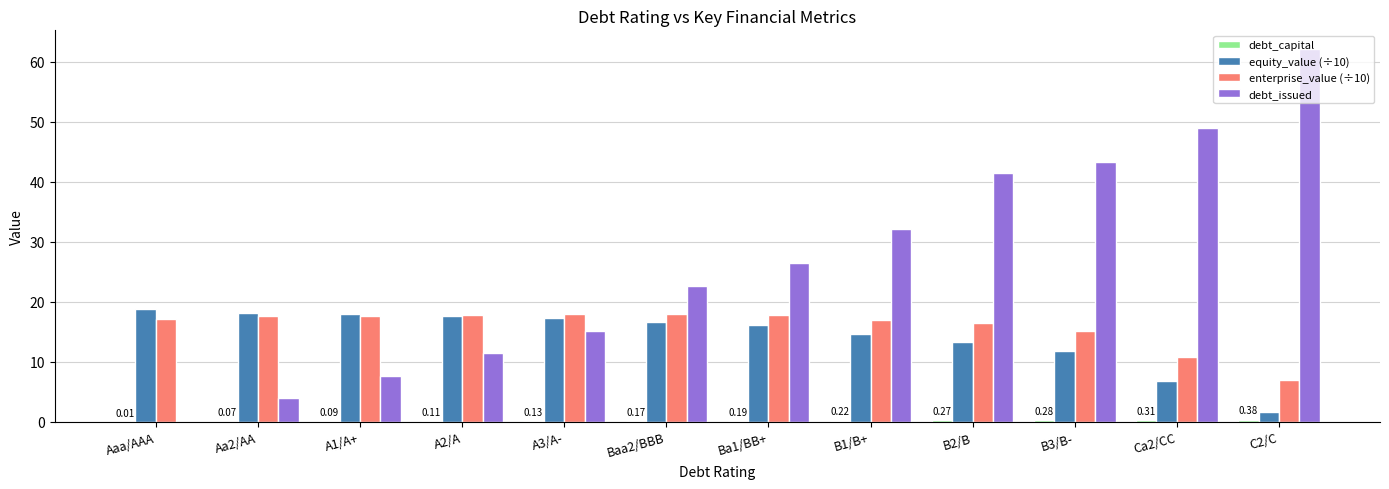

What is the total value across all series at A1/A+?

43.4